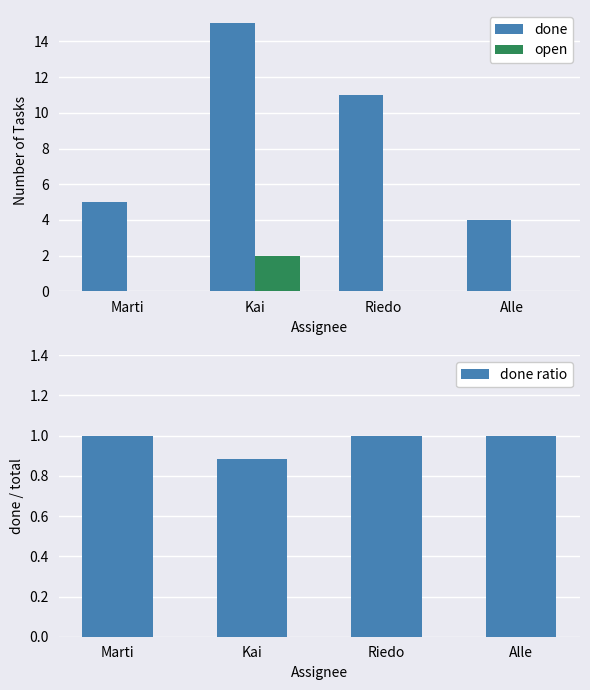

Between Alle and Marti, which is larger?

Marti